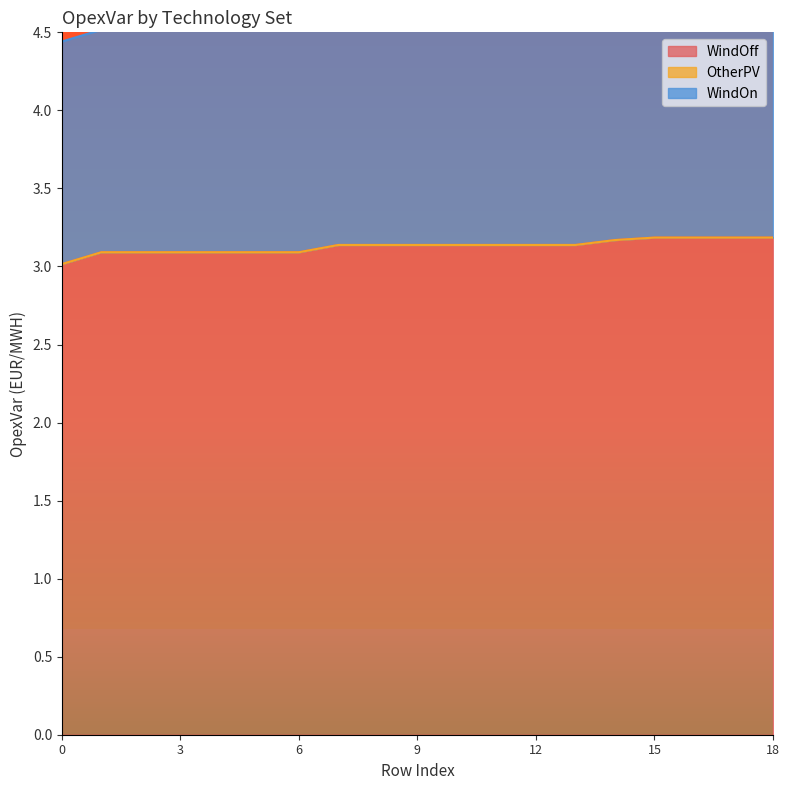

Reading left to right, list all the values displayed in this chart.

WindOff: 0=3.0	1=3.1	2=3.1	3=3.1	4=3.1	5=3.1	6=3.1	7=3.1	8=3.1	9=3.1	10=3.1	11=3.1	12=3.1	13=3.1	14=3.2	15=3.2	16=3.2	17=3.2	18=3.2
OtherPV: 0=0.0	1=0.0	2=0.0	3=0.0	4=0.0	5=0.0	6=0.0	7=0.0	8=0.0	9=0.0	10=0.0	11=0.0	12=0.0	13=0.0	14=0.0	15=0.0	16=0.0	17=0.0	18=0.0
WindOn: 0=1.4	1=1.4	2=1.4	3=1.4	4=1.4	5=1.4	6=1.4	7=1.4	8=1.4	9=1.4	10=1.4	11=1.4	12=1.4	13=1.4	14=1.4	15=1.4	16=1.4	17=1.4	18=1.4